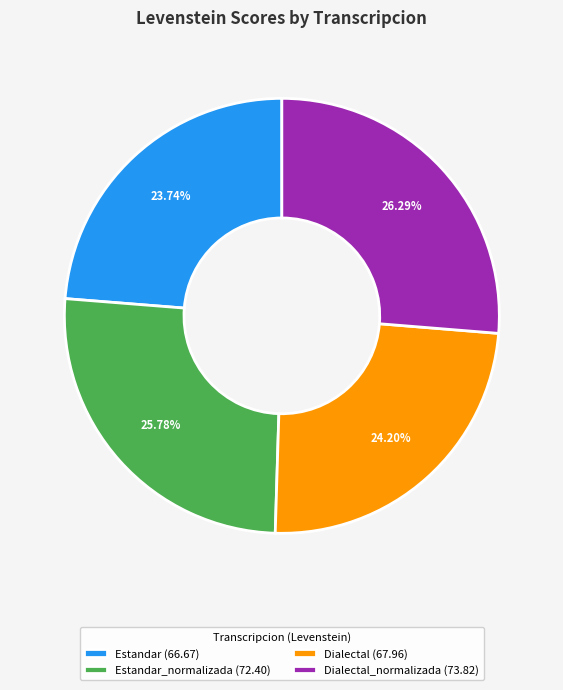

Approximately how many times larger is the value at Estandar (66.67) compared to Dialectal_normalizada (73.82)?

0.9